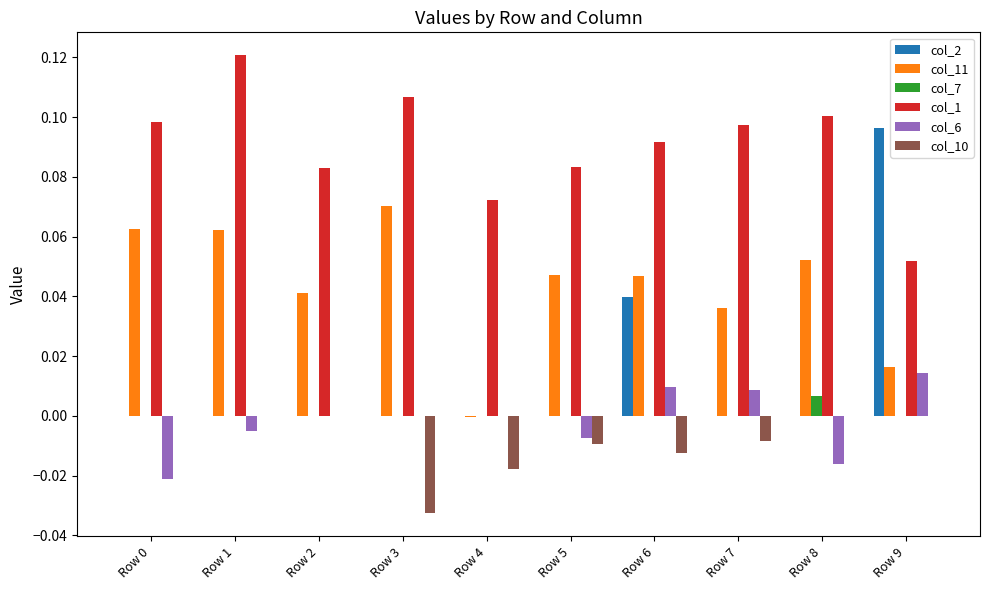

Which category has the highest value in the col_6 series?

Row 9